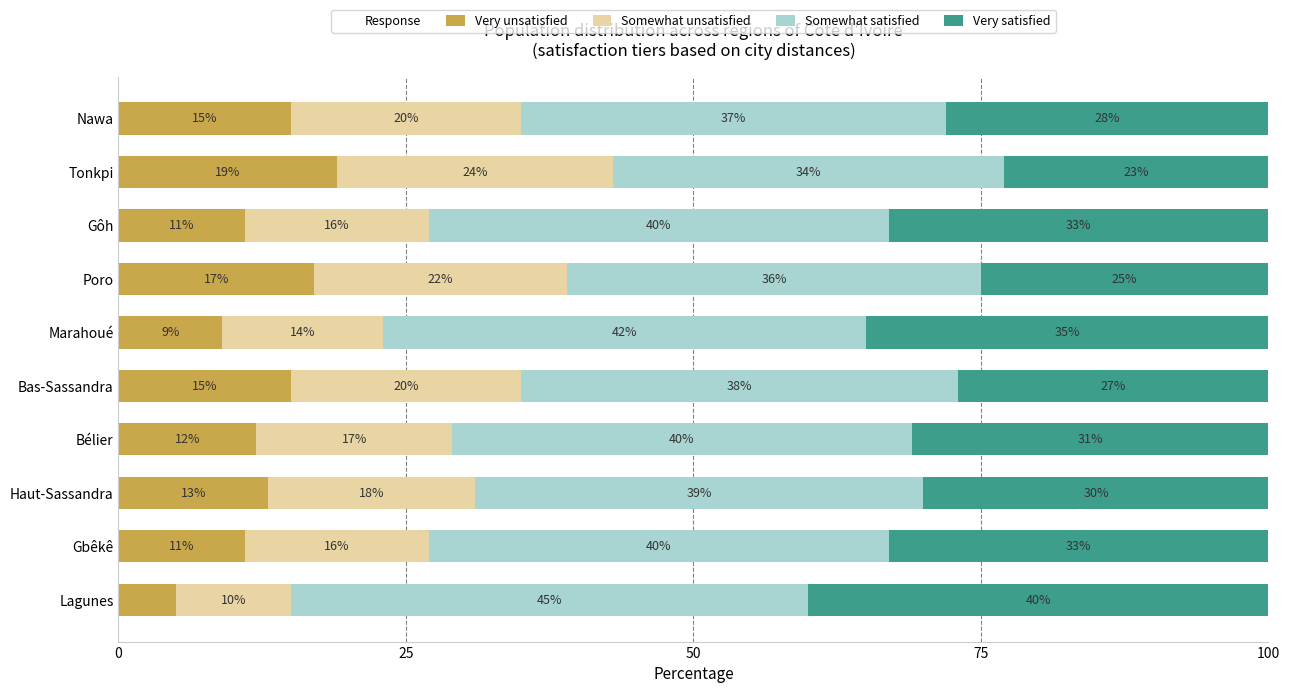

Is it true that Very unsatisfied equals 21 at Bélier?

False